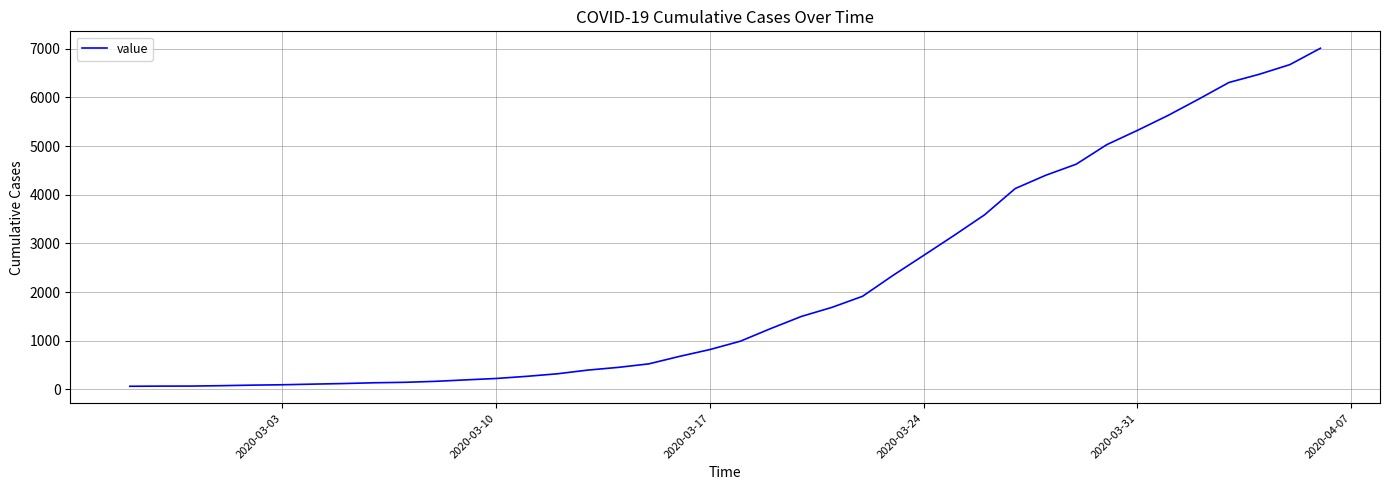

What is the greatest value displayed?

7009